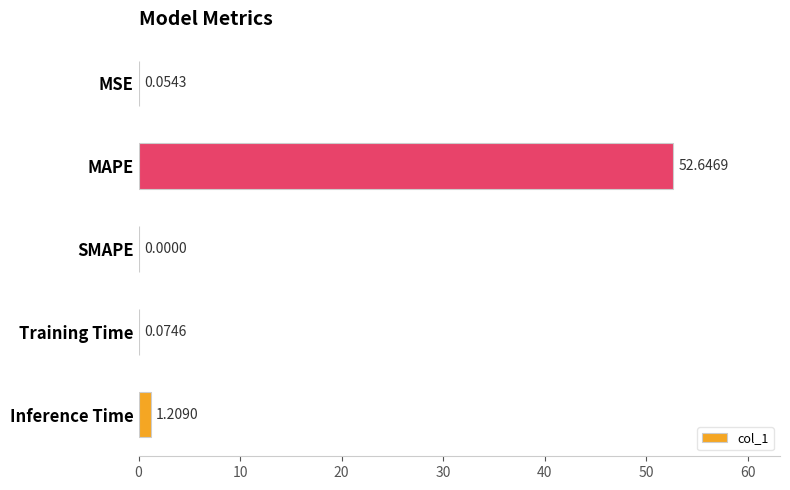

At which label is the value closest to 26?

Inference Time